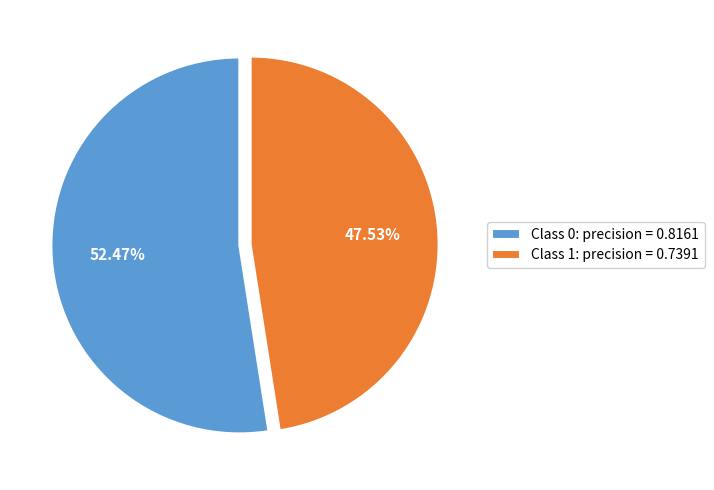

How many slices are in this pie chart?

2